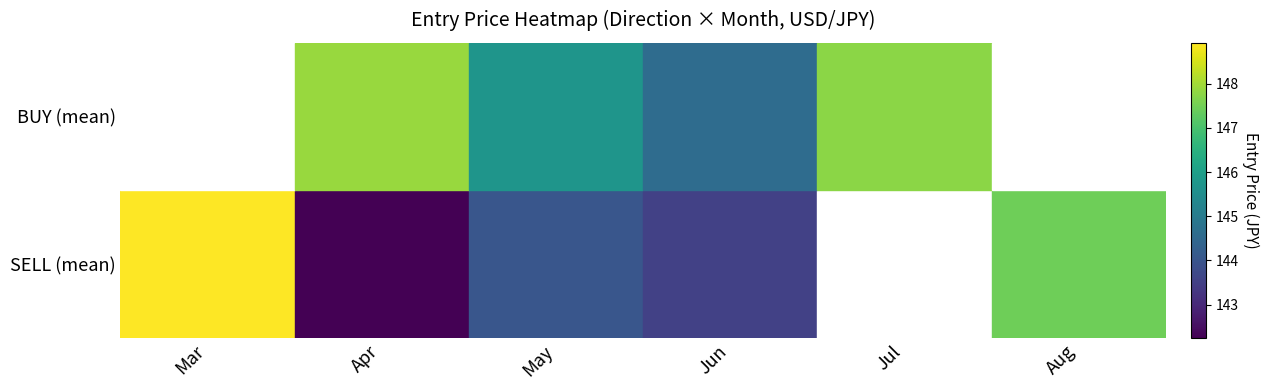

List the series in order of their overall mean, highest first.

SELL (mean), BUY (mean)